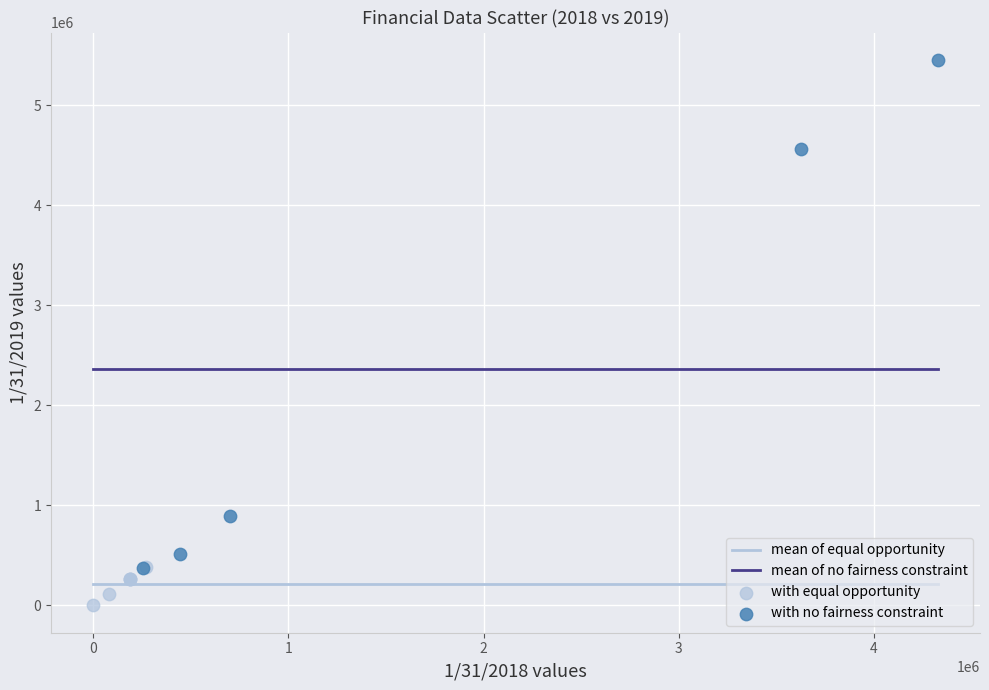

Which series reaches the minimum Y coordinate?

with equal opportunity